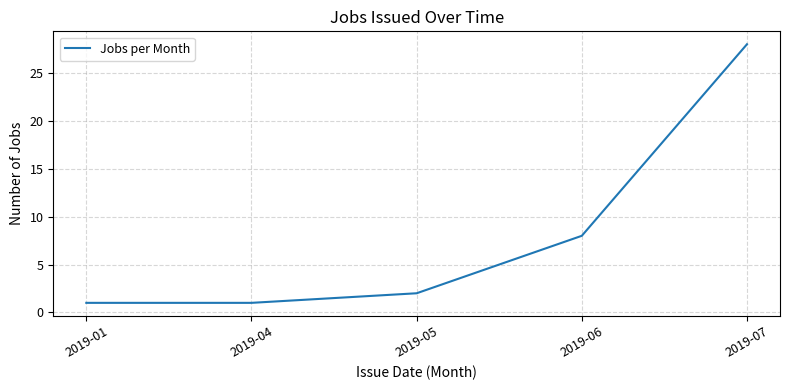

Reading left to right, what are all the values shown in this chart?

1	1	2	8	28